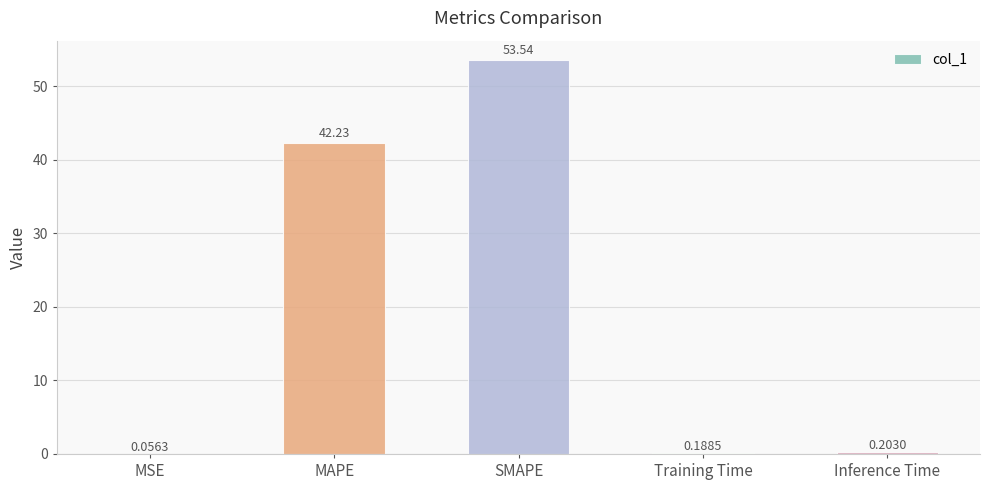

How many data points does each series have?

5